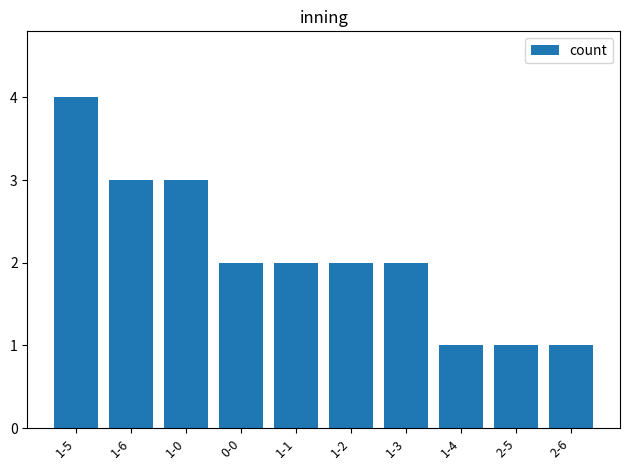

What is the sum of all values?

21